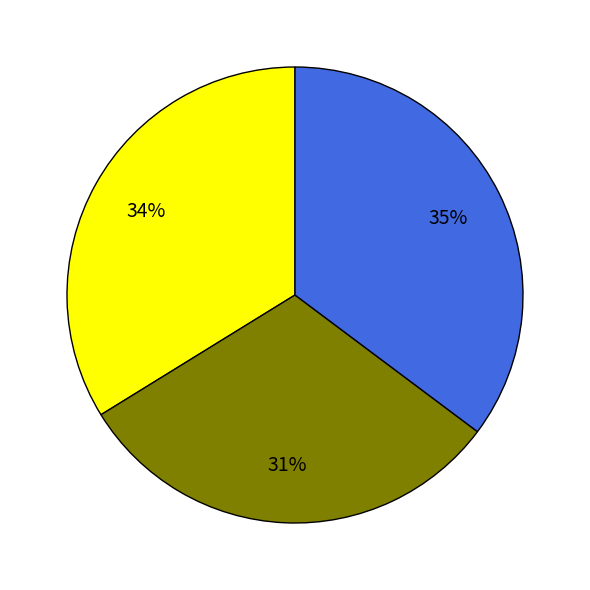

To the nearest percent, what is the average slice percentage?

33%